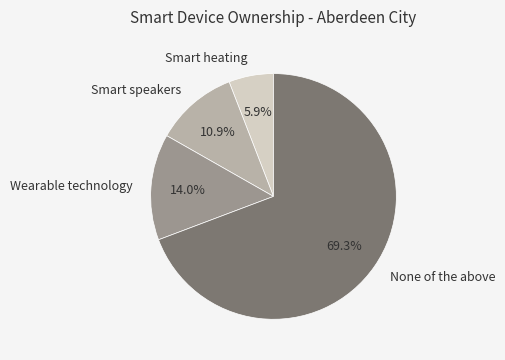

Which has a higher value, Smart speakers or Wearable technology?

Wearable technology